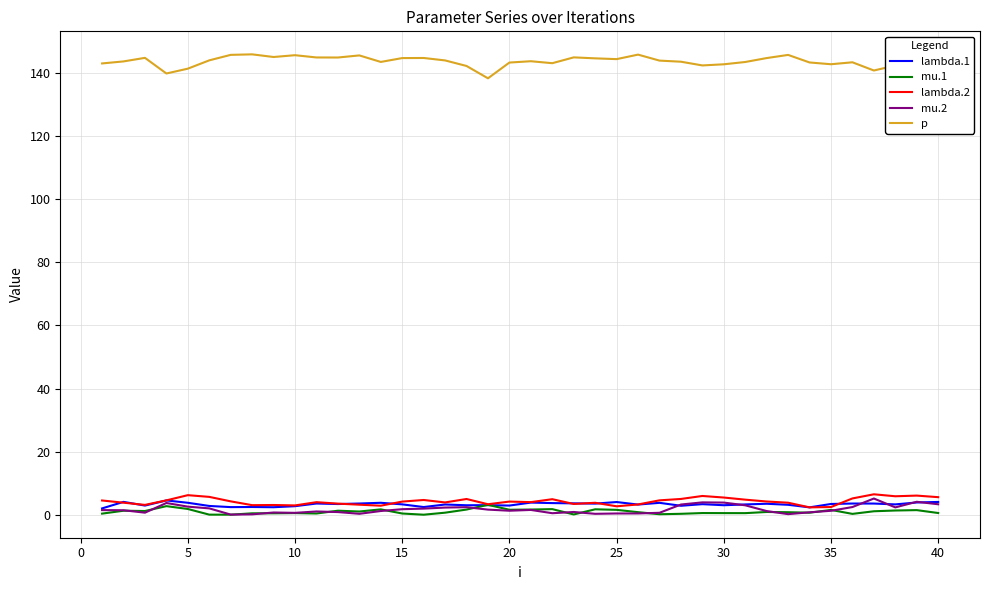

True or false: p and lambda.1 intersect in this chart.

False